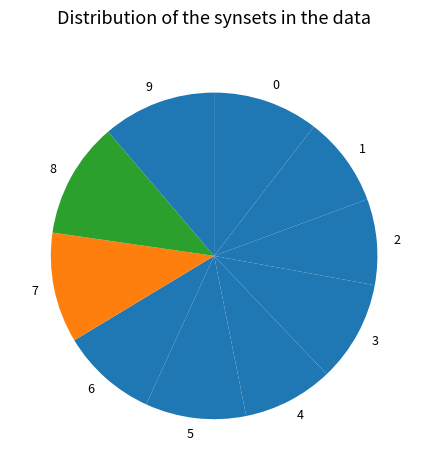

How many slices are in this pie chart?

10